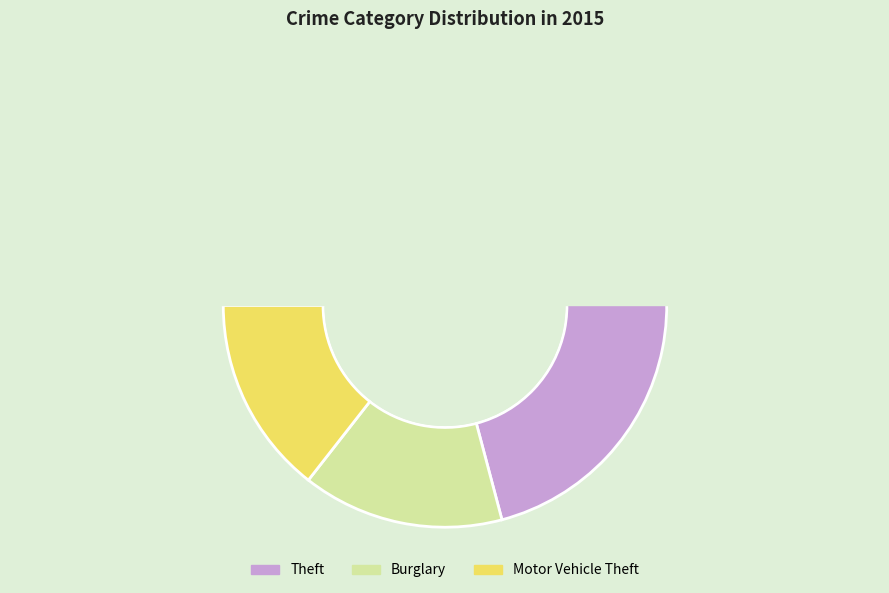

True or false: Homicide accounts for 0% of the total.

True